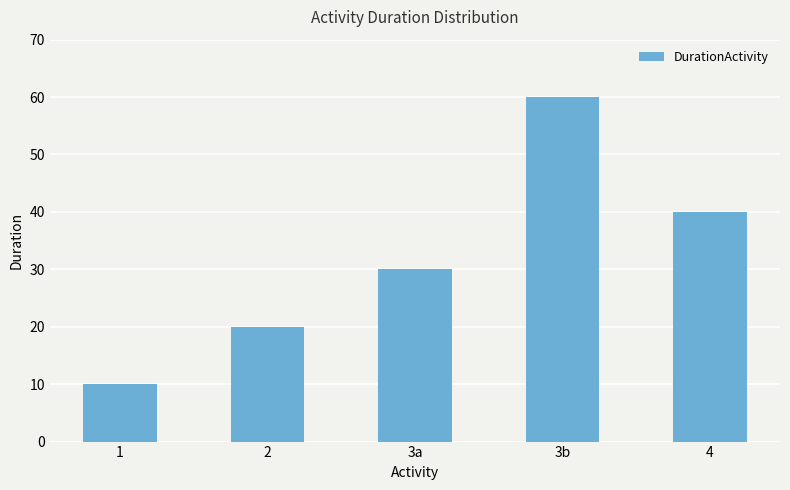

What is the label of the 4th bar from the right?

2